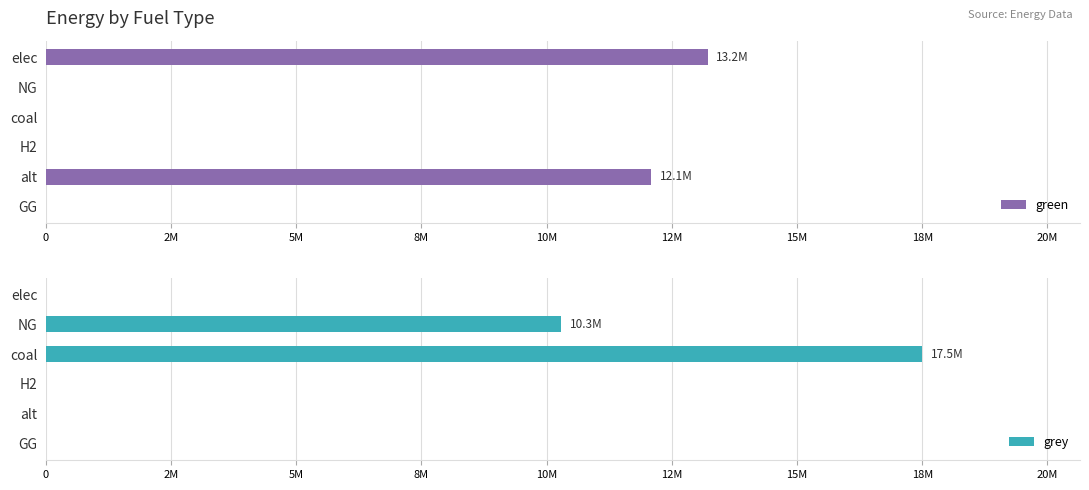

What is the greatest value displayed?

17500044.0